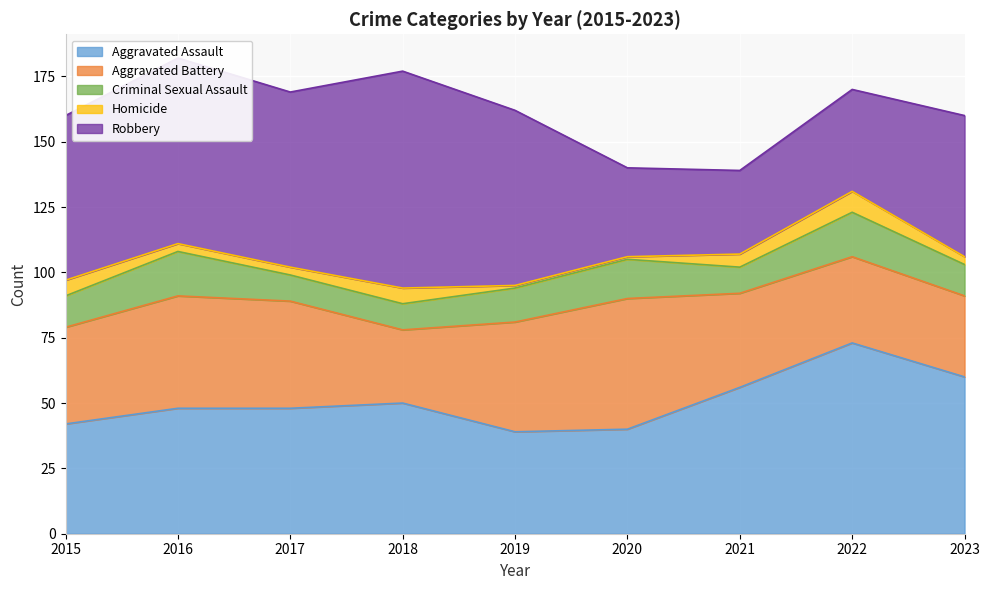

Which category has the lowest value across all series?

2019